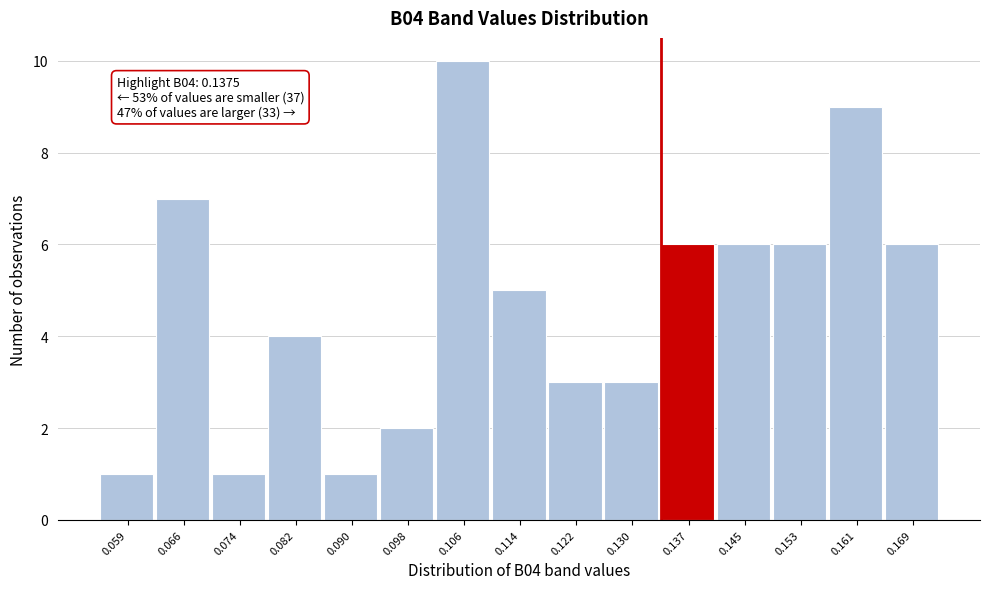

Reading left to right, what are all the values shown in this chart?

1	7	1	4	1	2	10	5	3	3	6	6	6	9	6